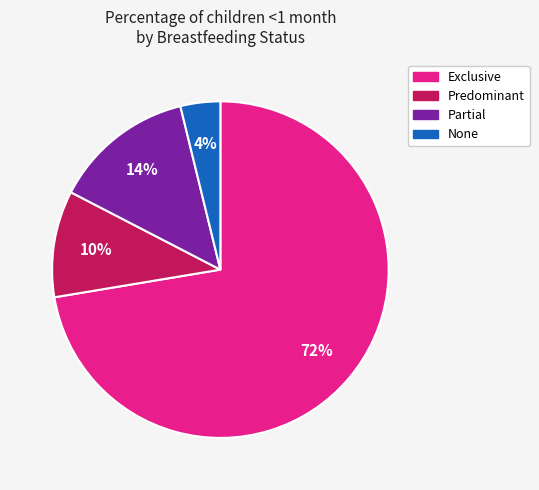

Does Exclusive represent more than half of the total?

Yes